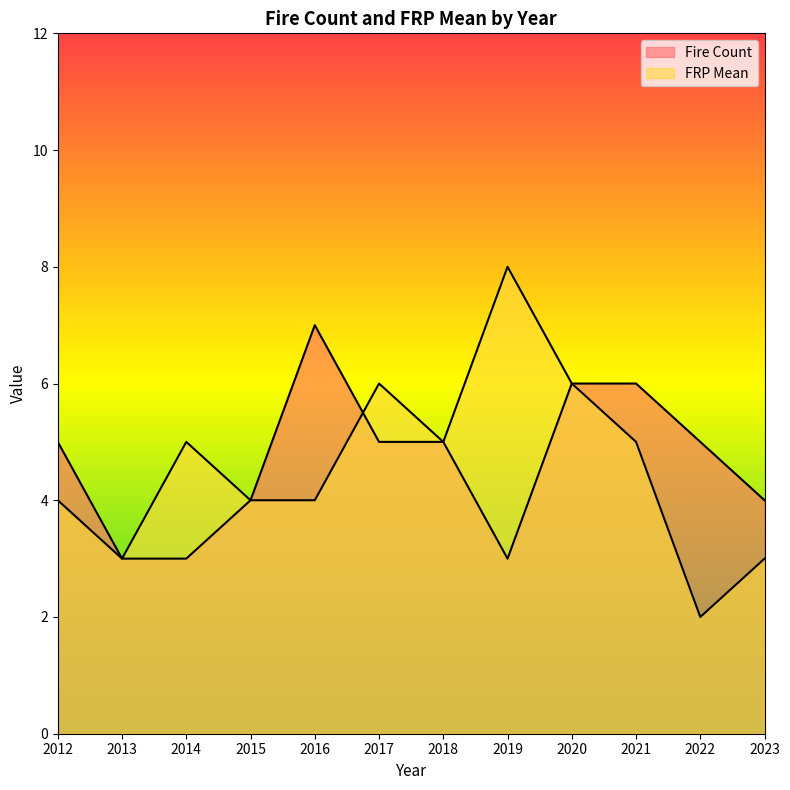

True or false: Fire Count has a value of 3 at 2014.

True